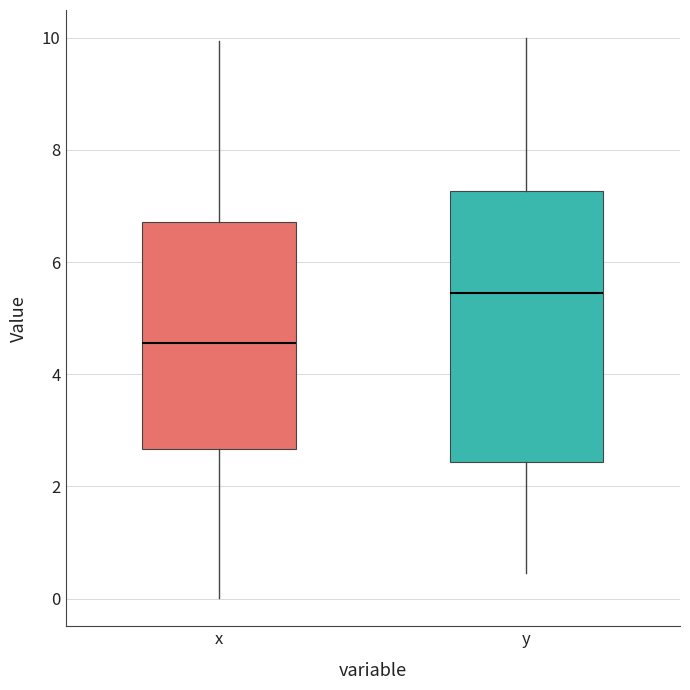

Reading left to right, transcribe this box plot: for each box, give where its median line is, the range the box spans, and where its two whiskers end, as read against the y-axis. The values are not printed on the chart, so give them approximately, as read against the axis.

x: median 4.6, box 2.6 to 6.8, whiskers 0.0 to 10.0
y: median 5.4, box 2.4 to 7.2, whiskers 0.4 to 10.0